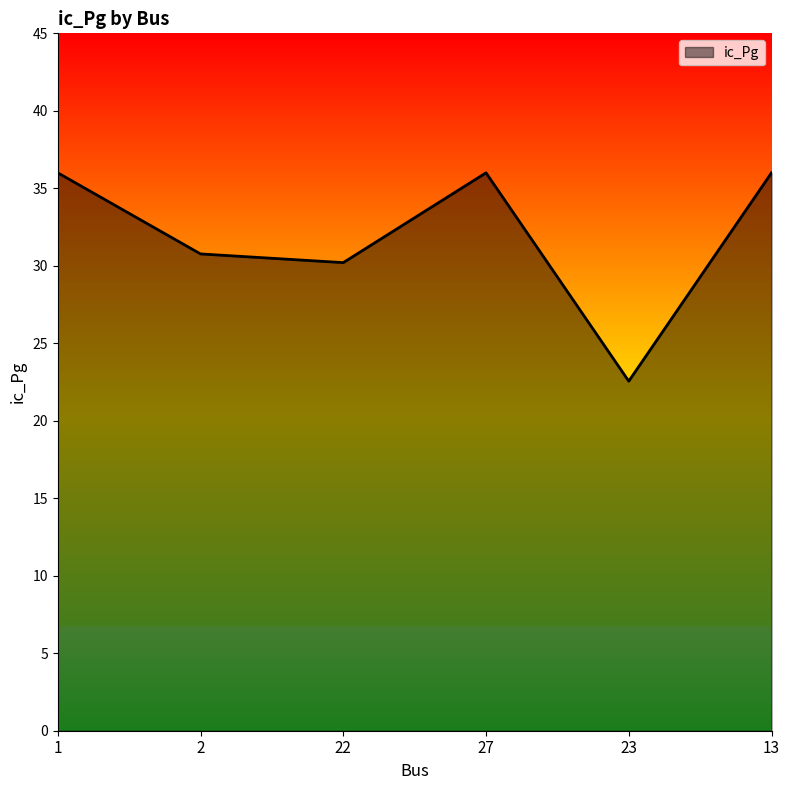

What position from the right is 27?

3